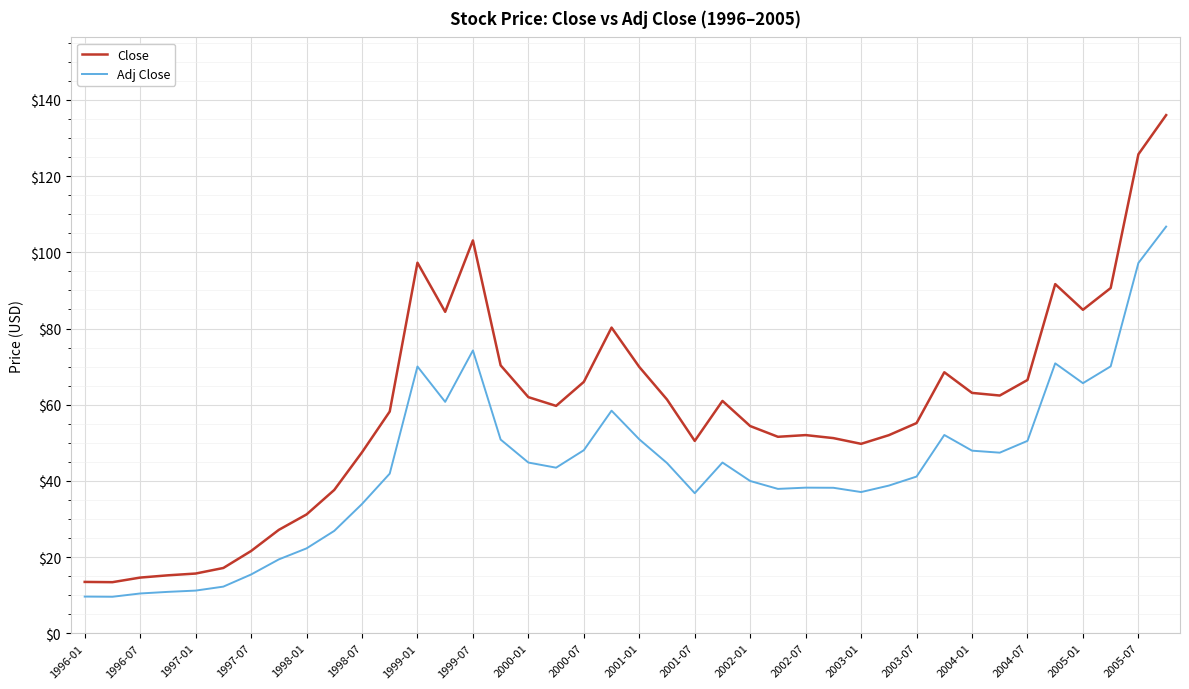

What are all the series names shown in the legend?

Close, Adj Close